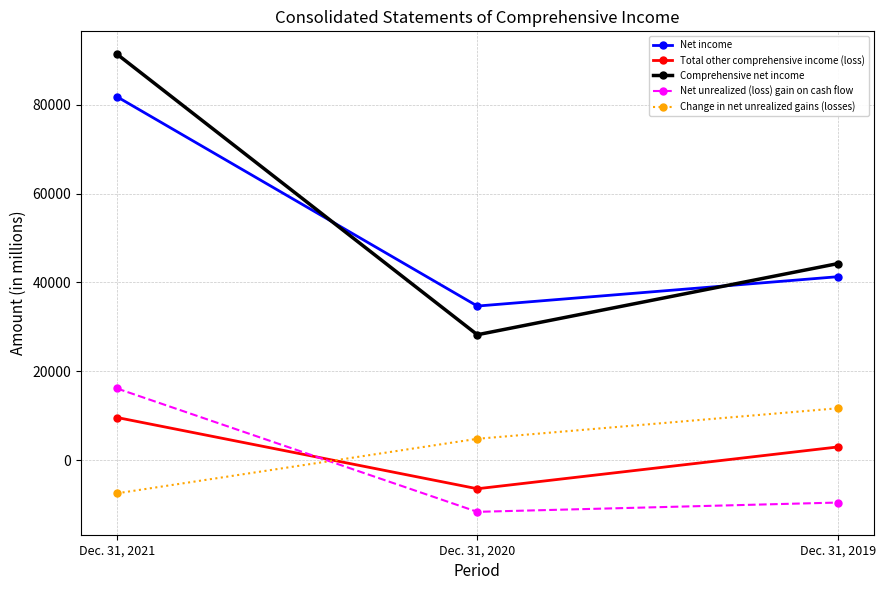

Rank the series by their maximum value, from lowest to highest.

Total other comprehensive income (loss), Change in net unrealized gains (losses), Net unrealized (loss) gain on cash flow, Net income, Comprehensive net income